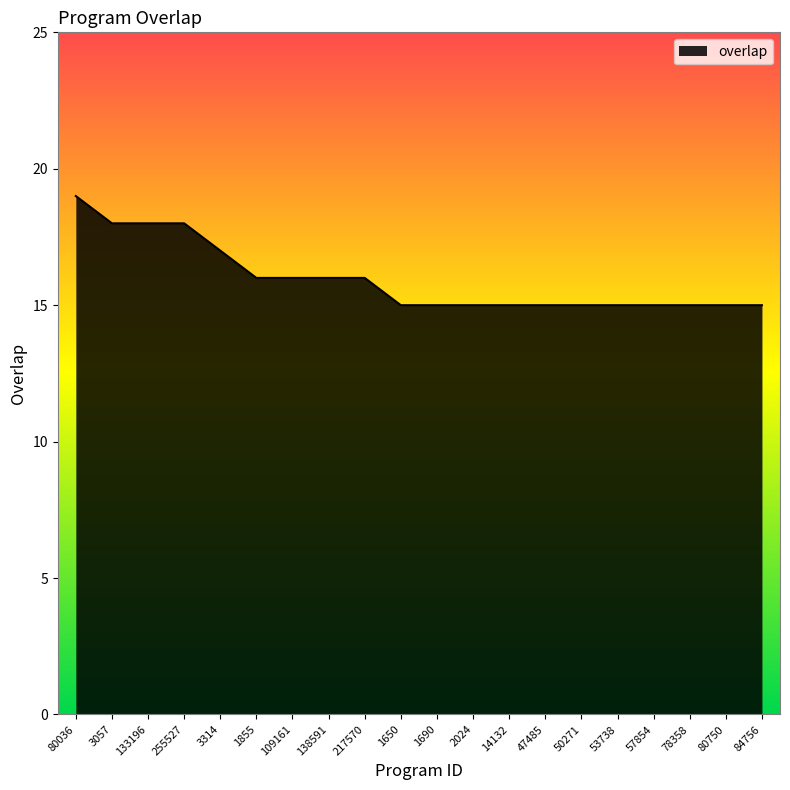

What is the smallest value displayed?

15